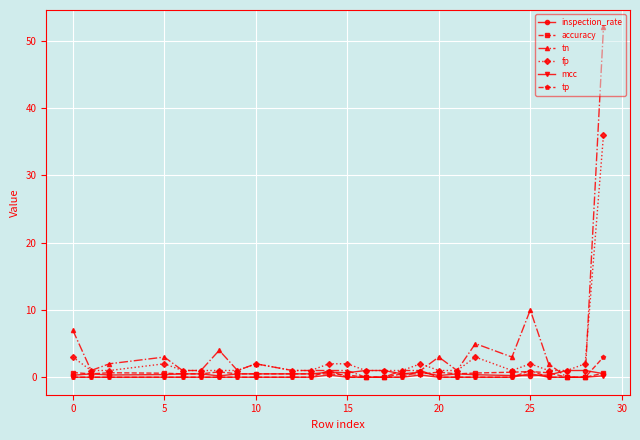

Which series has the largest total across all categories?

tn